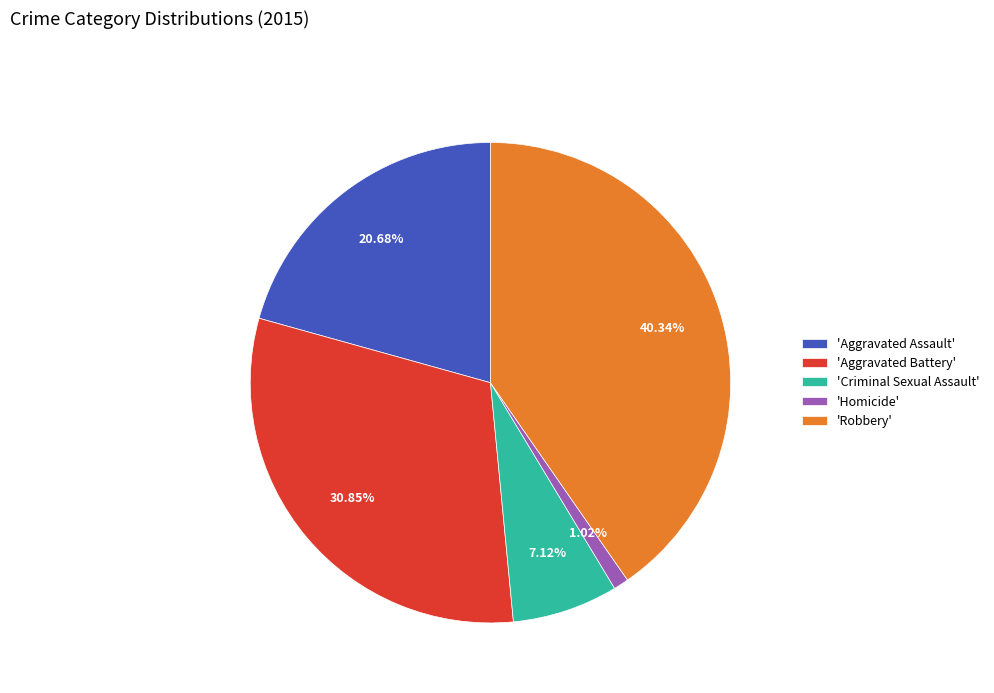

Do 'Criminal Sexual Assault' and 'Homicide' together represent more than half of the pie?

No